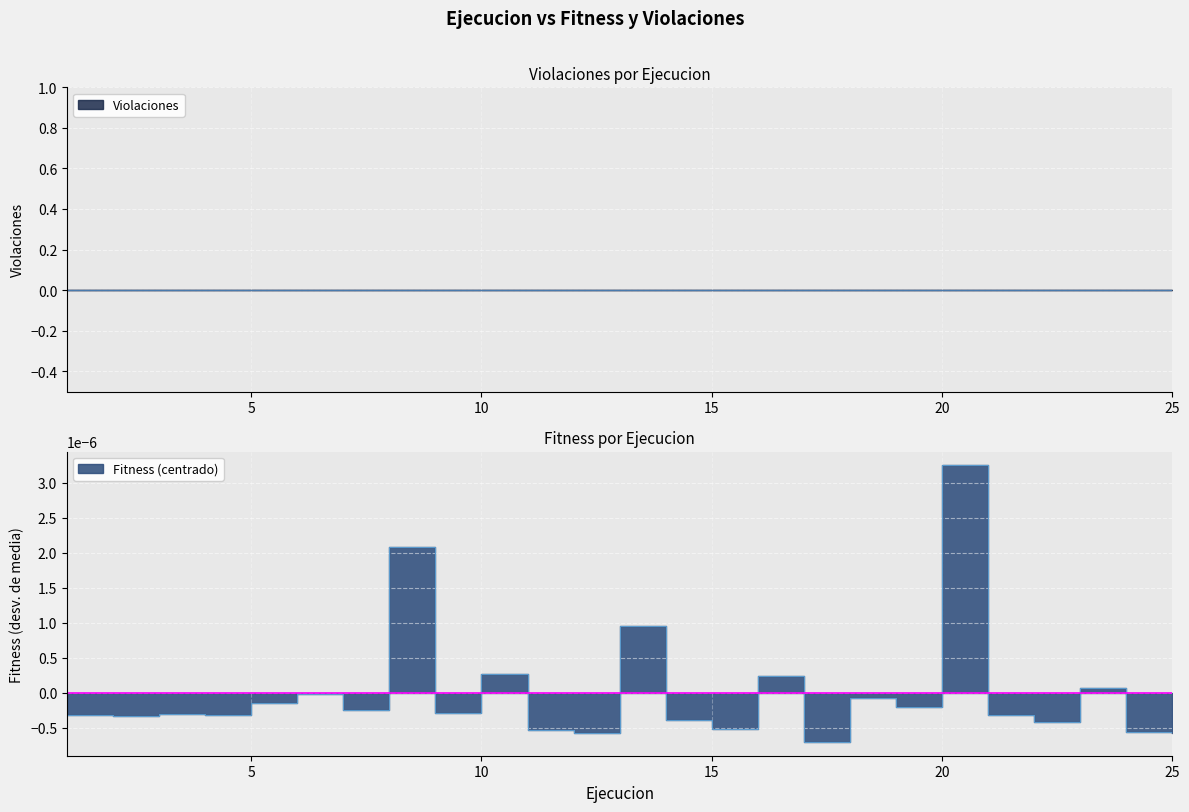

Is it true that the value at 20 is 0.0?

False